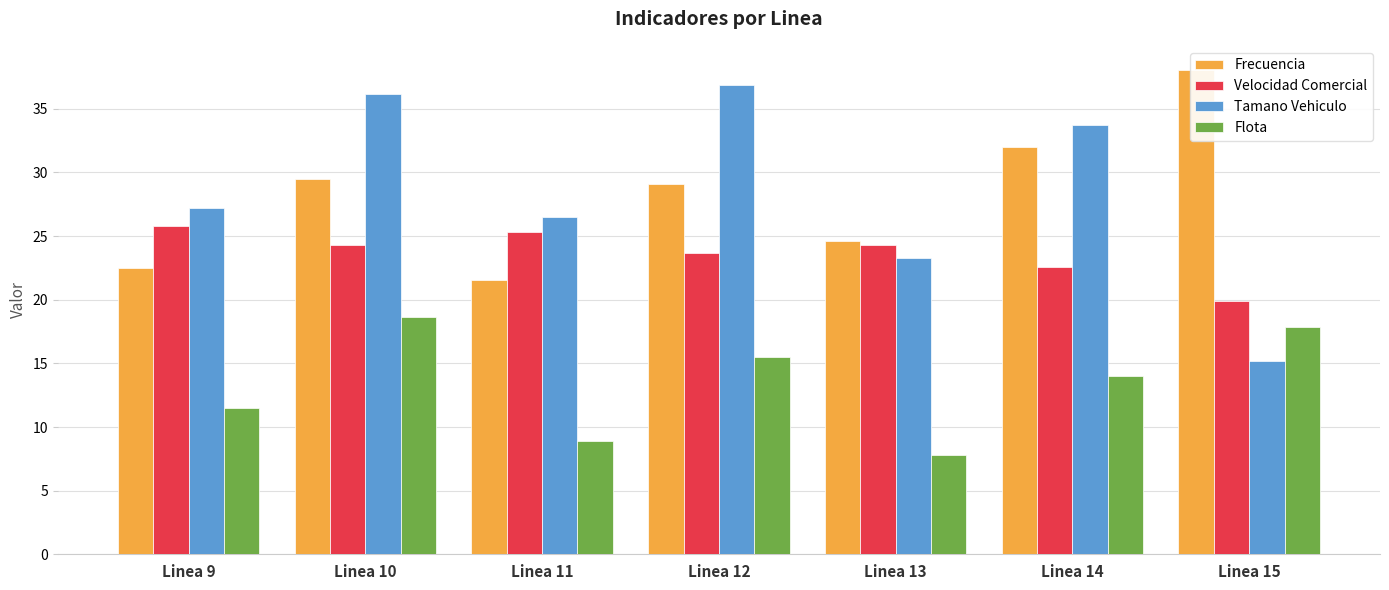

Where does the Flota series first go above 14?

Linea 10